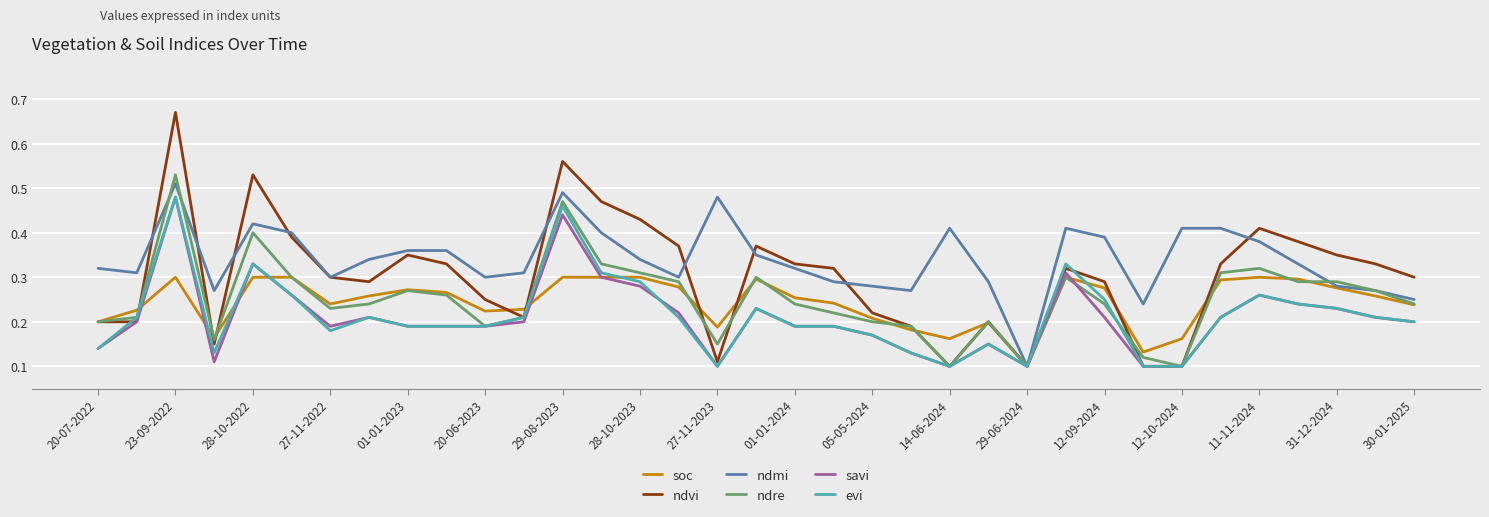

Which series has the largest range (max minus min)?

ndvi